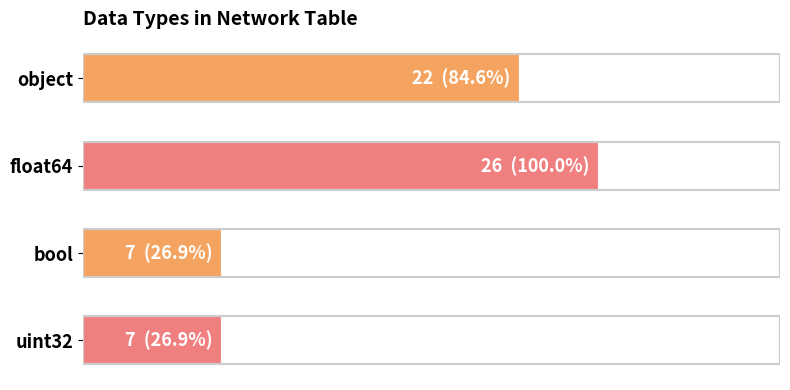

Are the bars horizontal?

Yes